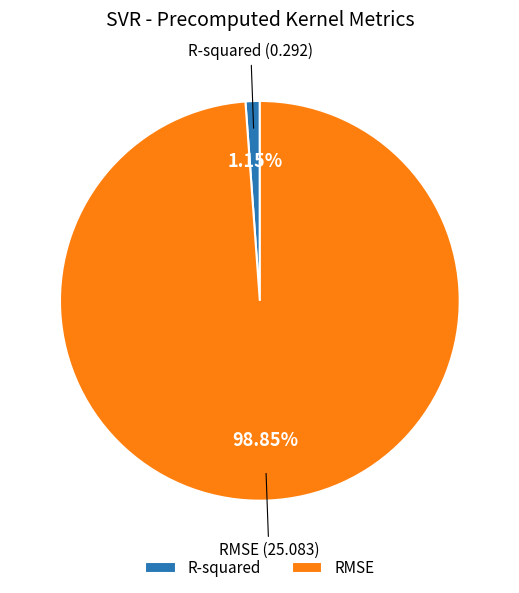

What is the majority slice?

RMSE